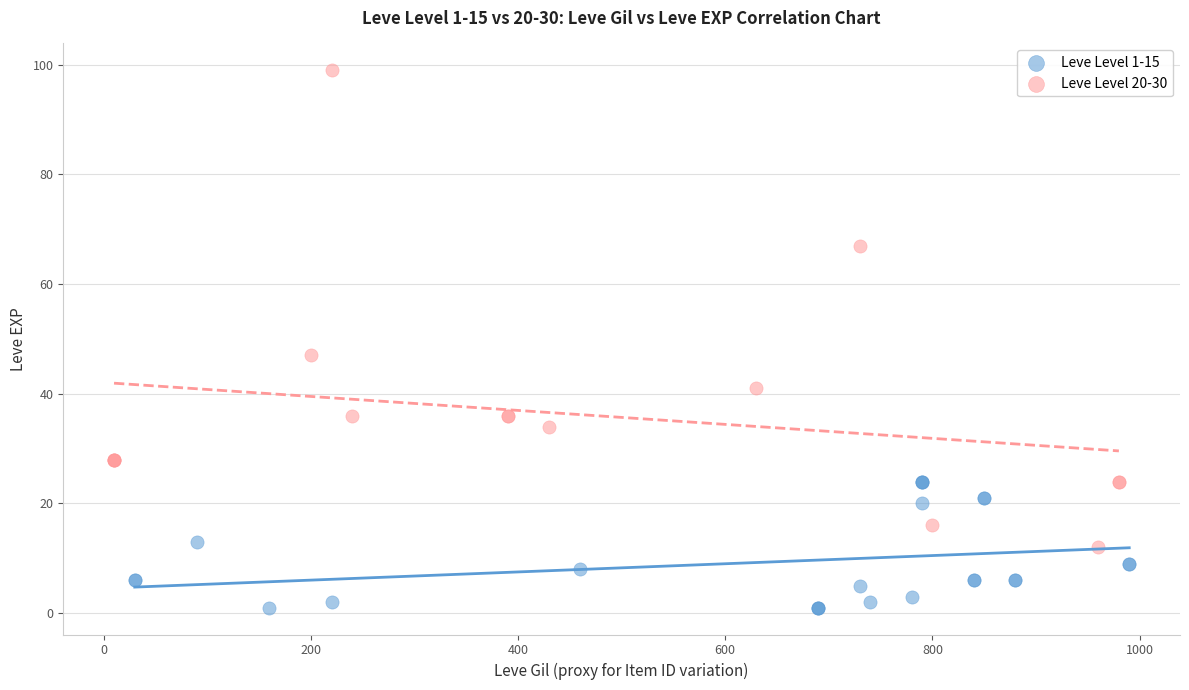

Which series reaches the minimum Y coordinate?

Leve Level 1-15